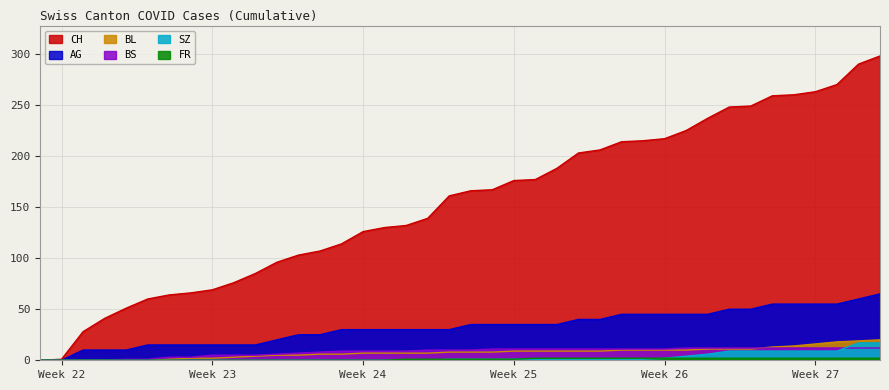

What is the sum of the FR values at 2020-07-03 and 2020-06-16?

2